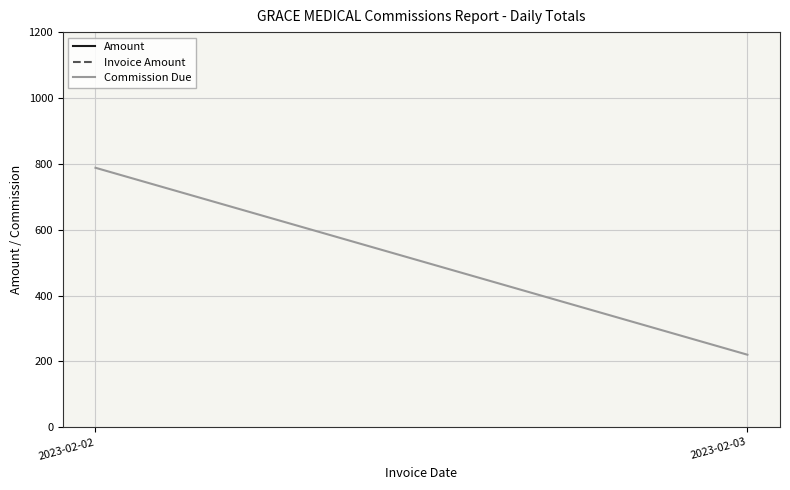

How many data points in Amount are above 4989?

1